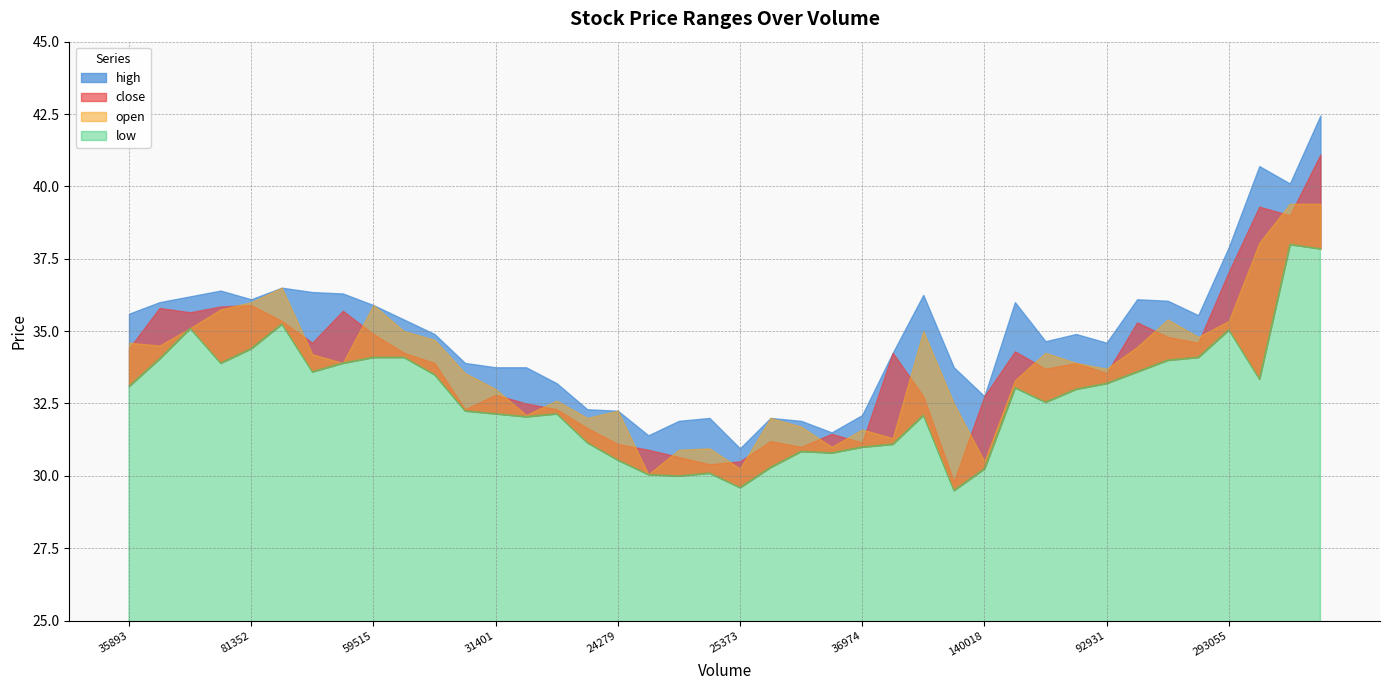

True or false: close and high cross at least once.

False